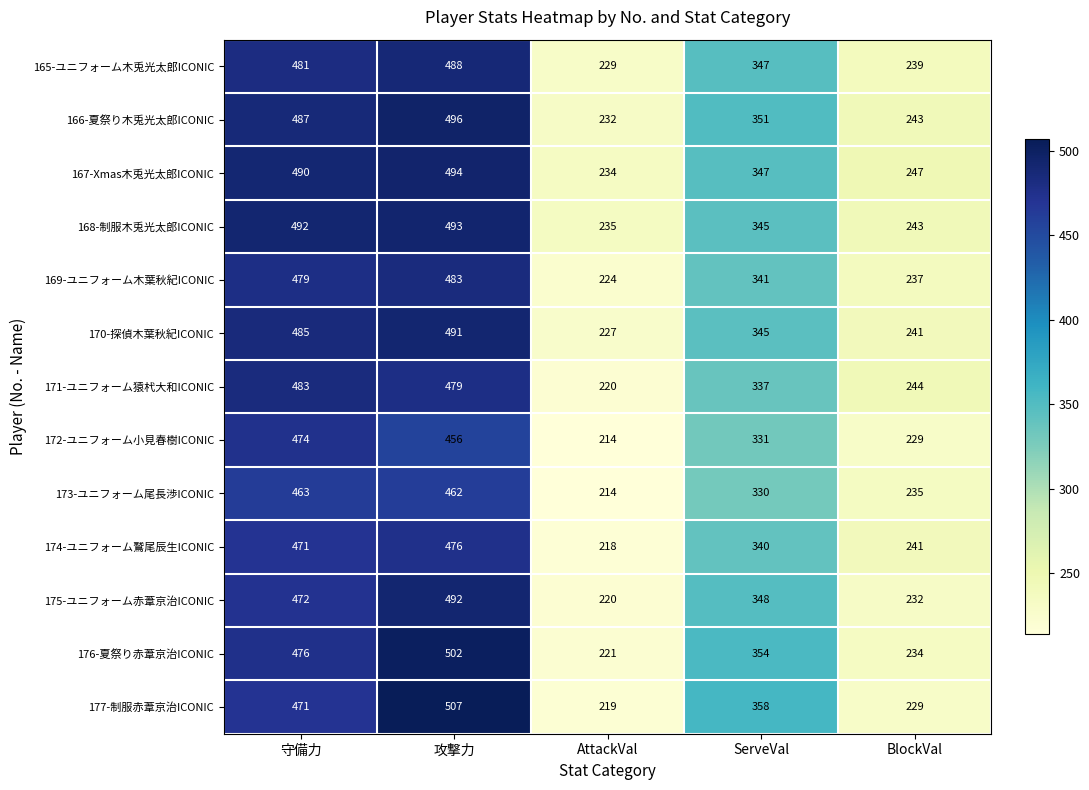

What is the difference between the 169-ユニフォーム木葉秋紀ICONIC values at AttackVal and 守備力?

255